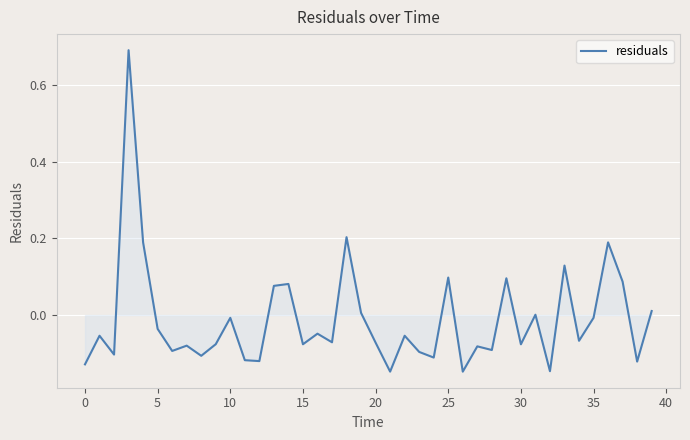

What is the greatest value displayed?

0.7